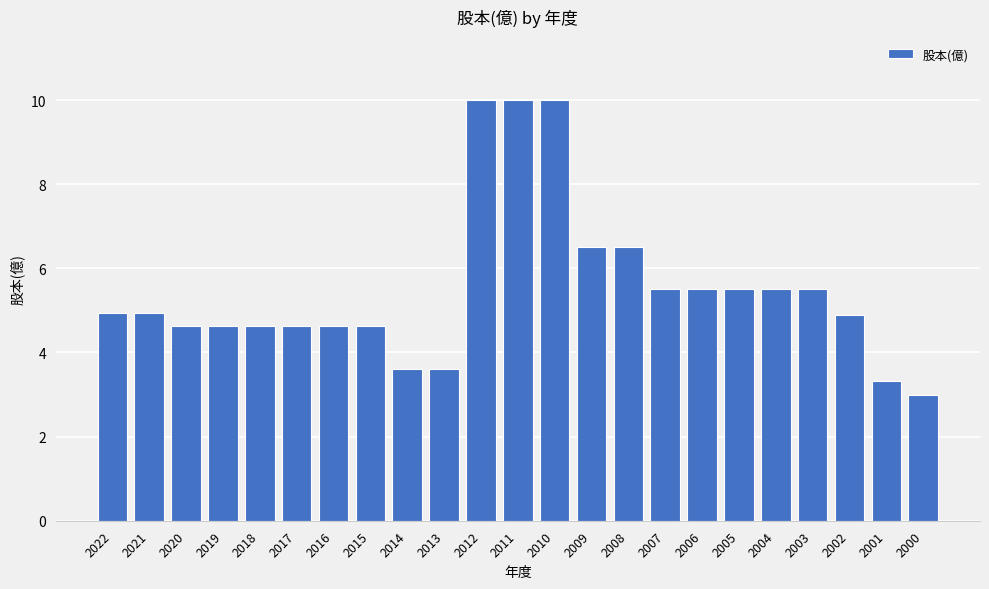

What is the smallest value displayed?

3.0